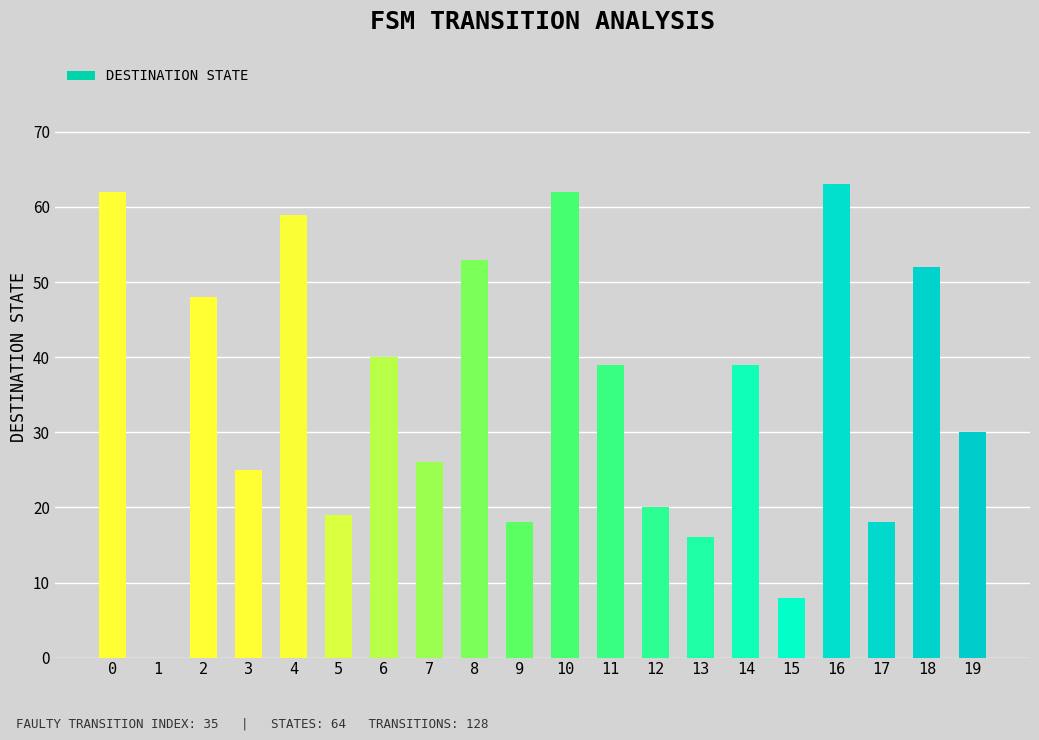

Are the bars grouped side by side (vs. stacked)?

No